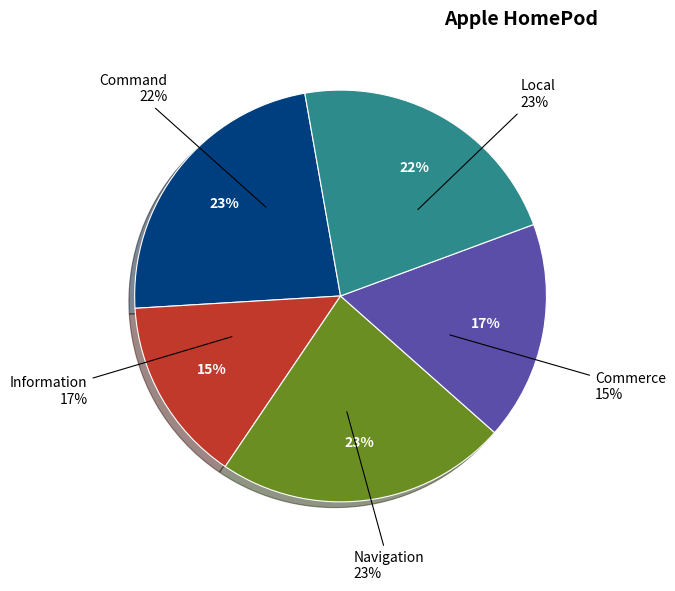

Which slice is the smallest?

Commerce